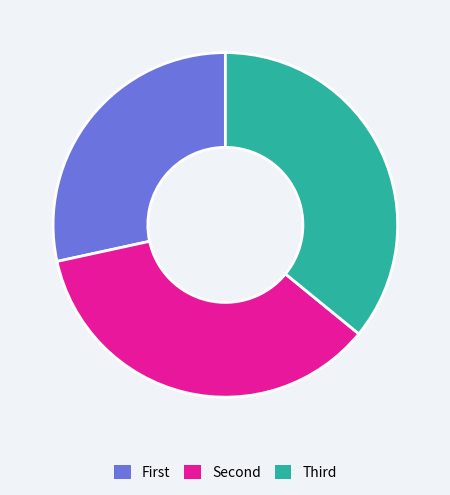

Is there any slice that represents more than half of the pie?

No